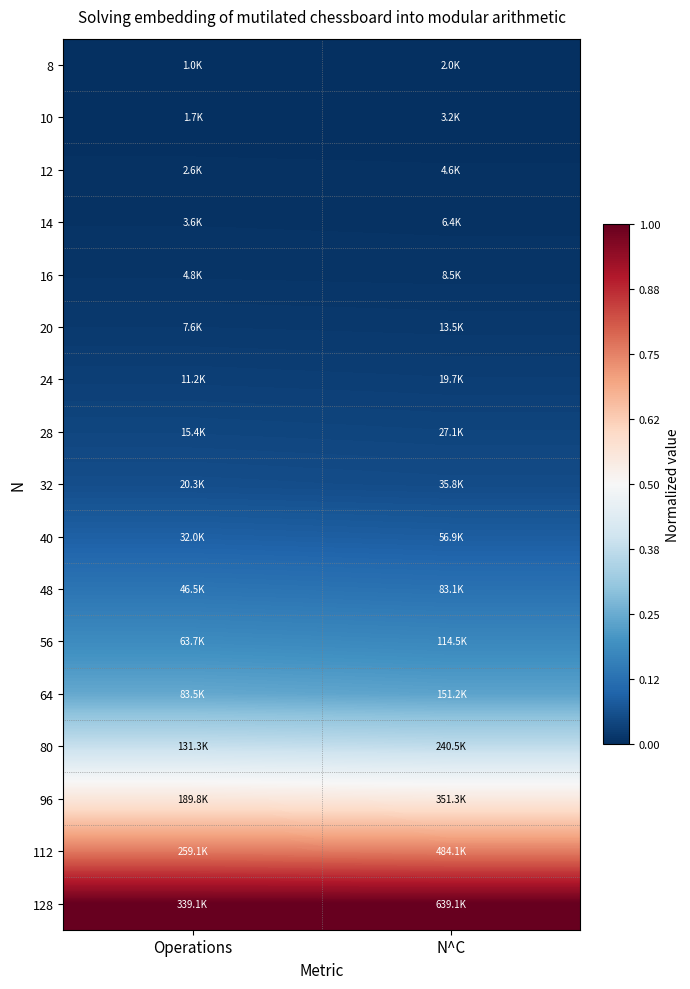

Reading left to right, list all the values displayed in this chart.

8: Operations=0.0	N^C=0.0
10: Operations=0.0	N^C=0.0
12: Operations=0.0	N^C=0.0
14: Operations=0.0	N^C=0.0
16: Operations=0.0	N^C=0.0
20: Operations=0.0	N^C=0.0
24: Operations=0.0	N^C=0.0
28: Operations=0.0	N^C=0.0
32: Operations=0.1	N^C=0.1
40: Operations=0.1	N^C=0.1
48: Operations=0.1	N^C=0.1
56: Operations=0.2	N^C=0.2
64: Operations=0.2	N^C=0.2
80: Operations=0.4	N^C=0.4
96: Operations=0.6	N^C=0.5
112: Operations=0.8	N^C=0.8
128: Operations=1.0	N^C=1.0